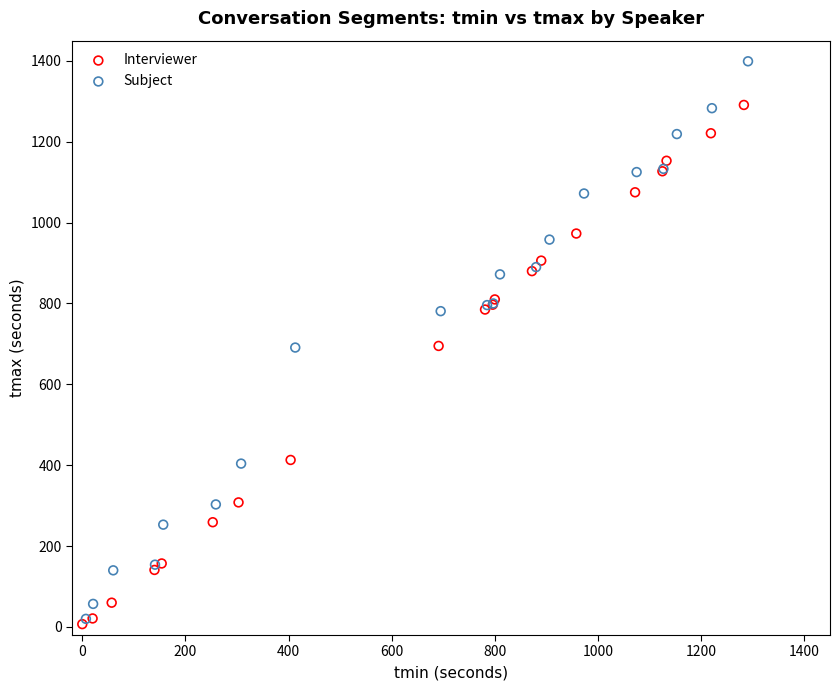

Which series contains the highest Y value?

Subject